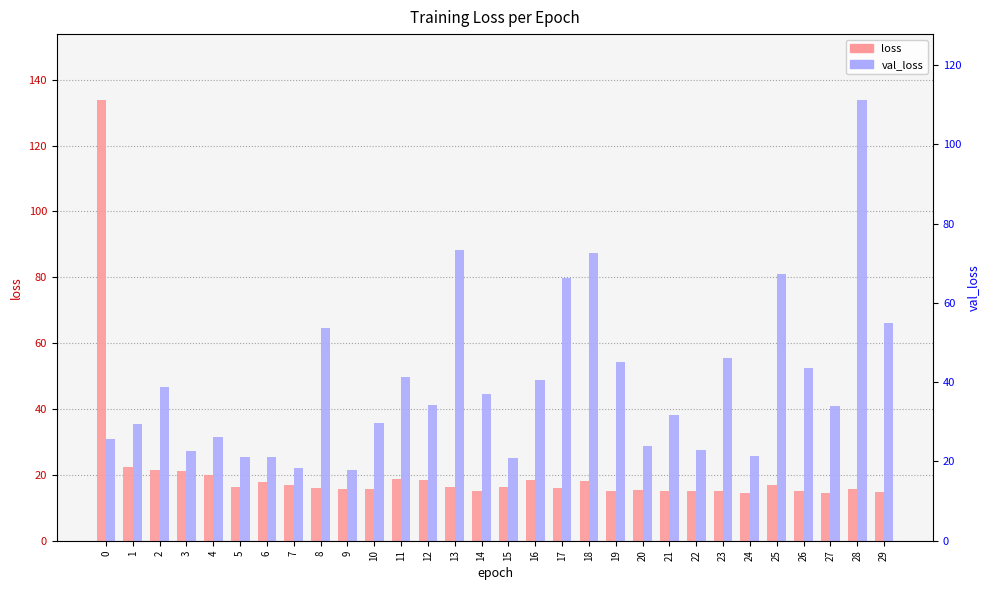

Which series has the largest range (max minus min)?

loss